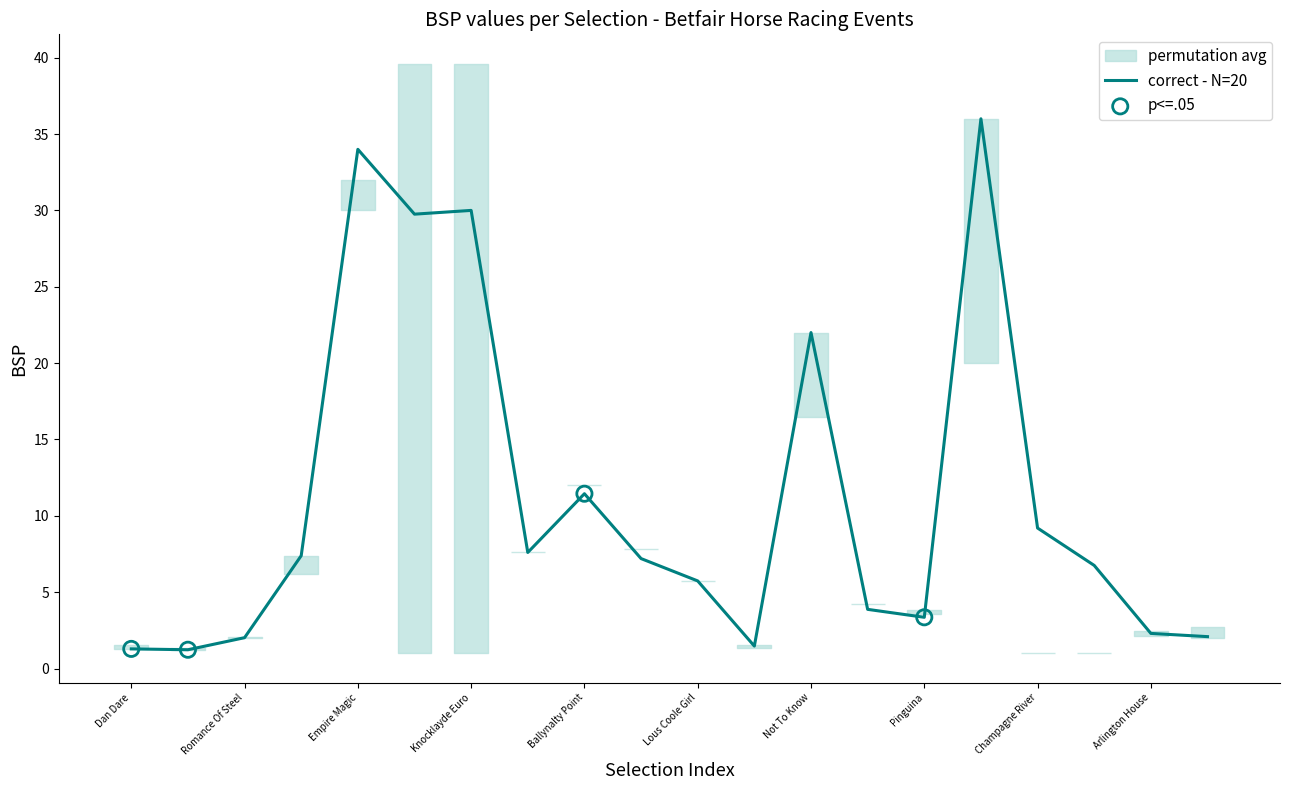

What is the ratio of the value at Lous Coole Girl to the value at Ballynalty Point?

0.5